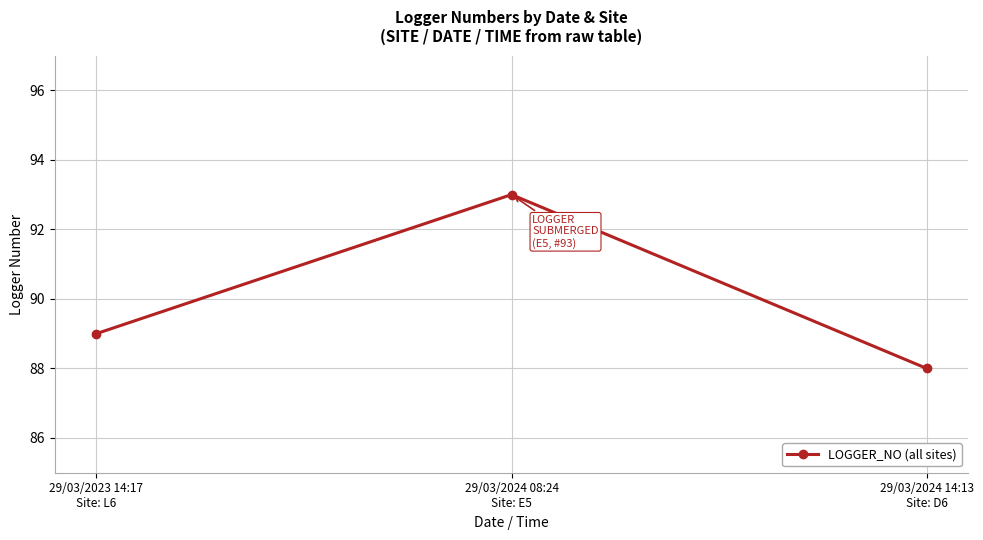

What is the label of the 3rd point from the right?

29/03/2023 14:17
Site: L6